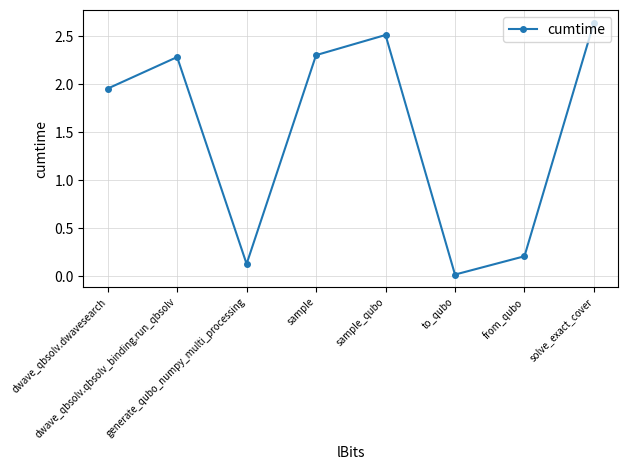

How many values exceed 2?

4